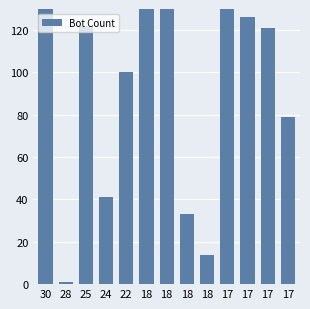

How many categories are shown in the chart?

13